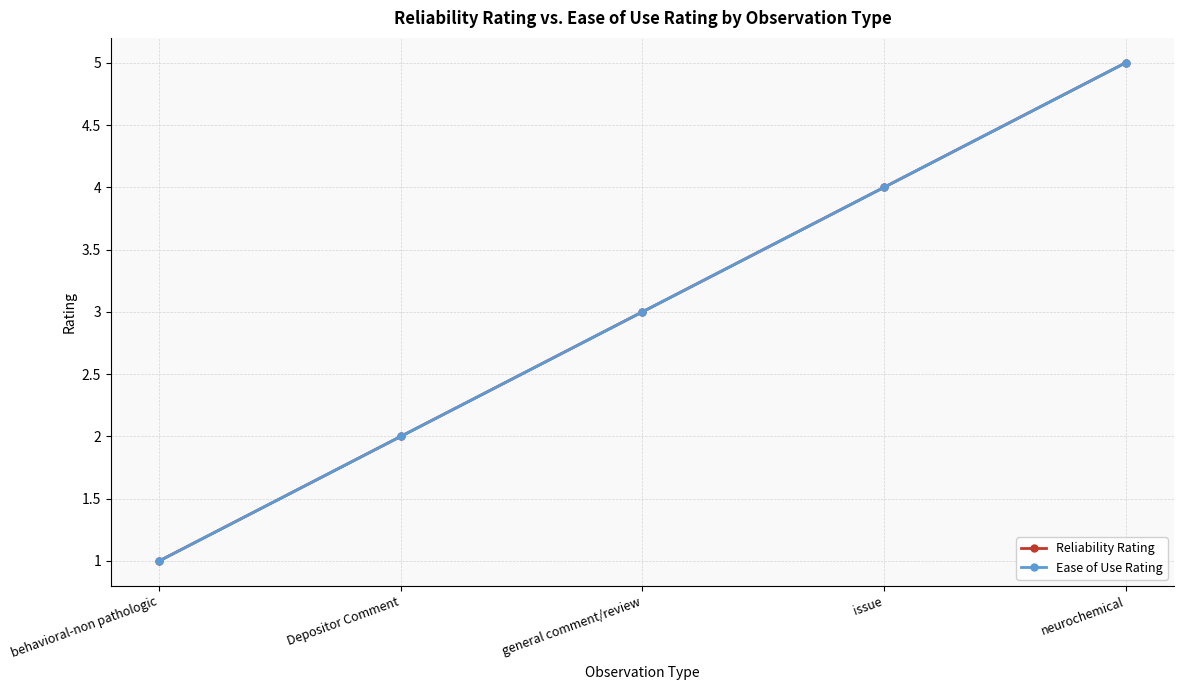

The value of Reliability Rating at behavioral-non pathologic is 0. True or false?

False